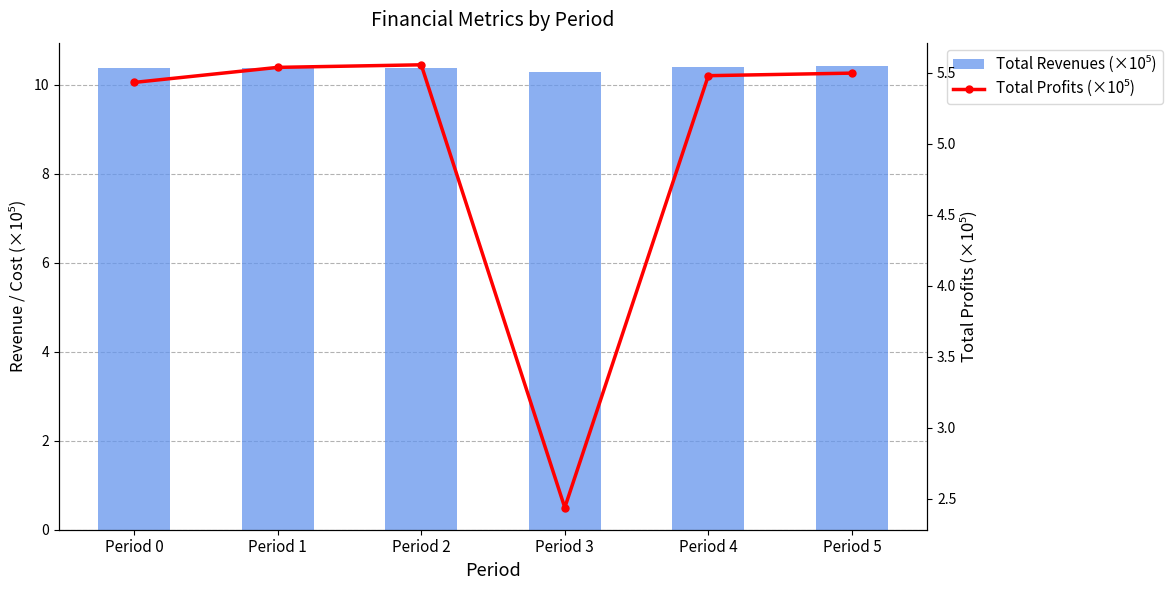

Between Period 1 and Period 5, which series saw the biggest shift?

Total Revenues (×10⁵)